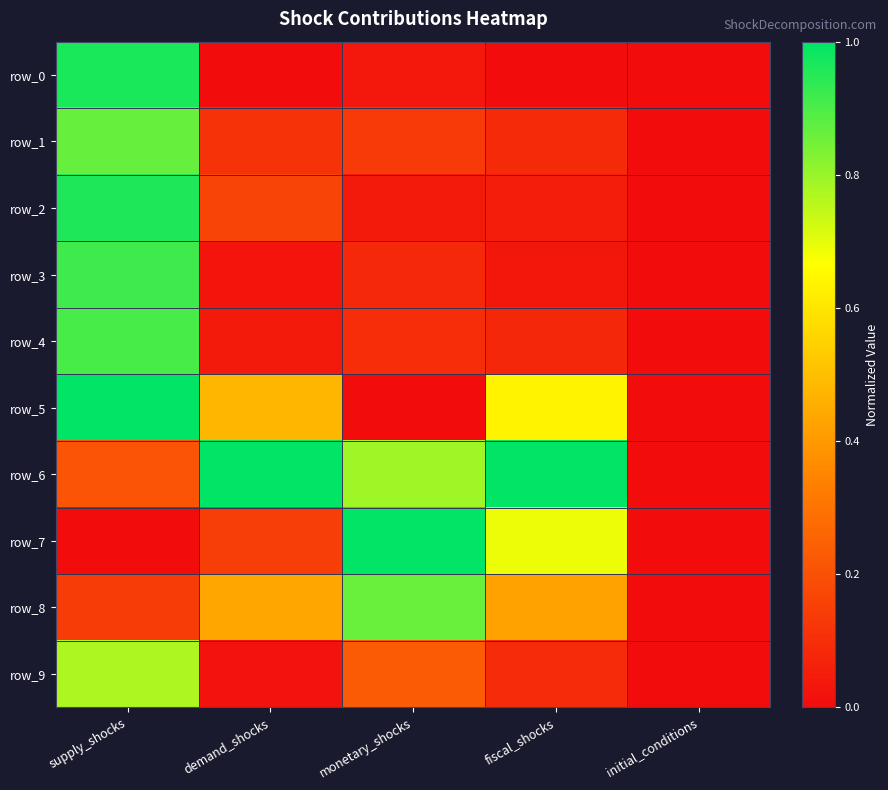

Reading left to right, transcribe all the data shown in this chart.

row_0: supply_shocks=1.0	demand_shocks=0.0	monetary_shocks=0.0	fiscal_shocks=0.0	initial_conditions=0.0
row_1: supply_shocks=0.9	demand_shocks=0.1	monetary_shocks=0.1	fiscal_shocks=0.1	initial_conditions=0.0
row_2: supply_shocks=1.0	demand_shocks=0.2	monetary_shocks=0.0	fiscal_shocks=0.0	initial_conditions=0.0
row_3: supply_shocks=0.9	demand_shocks=0.0	monetary_shocks=0.1	fiscal_shocks=0.0	initial_conditions=0.0
row_4: supply_shocks=0.9	demand_shocks=0.0	monetary_shocks=0.1	fiscal_shocks=0.1	initial_conditions=0.0
row_5: supply_shocks=1.0	demand_shocks=0.5	monetary_shocks=0.0	fiscal_shocks=0.6	initial_conditions=0.0
row_6: supply_shocks=0.2	demand_shocks=1.0	monetary_shocks=0.8	fiscal_shocks=1.0	initial_conditions=0.0
row_7: supply_shocks=0.0	demand_shocks=0.1	monetary_shocks=1.0	fiscal_shocks=0.7	initial_conditions=0.0
row_8: supply_shocks=0.1	demand_shocks=0.4	monetary_shocks=0.9	fiscal_shocks=0.4	initial_conditions=0.0
row_9: supply_shocks=0.8	demand_shocks=0.0	monetary_shocks=0.2	fiscal_shocks=0.1	initial_conditions=0.0